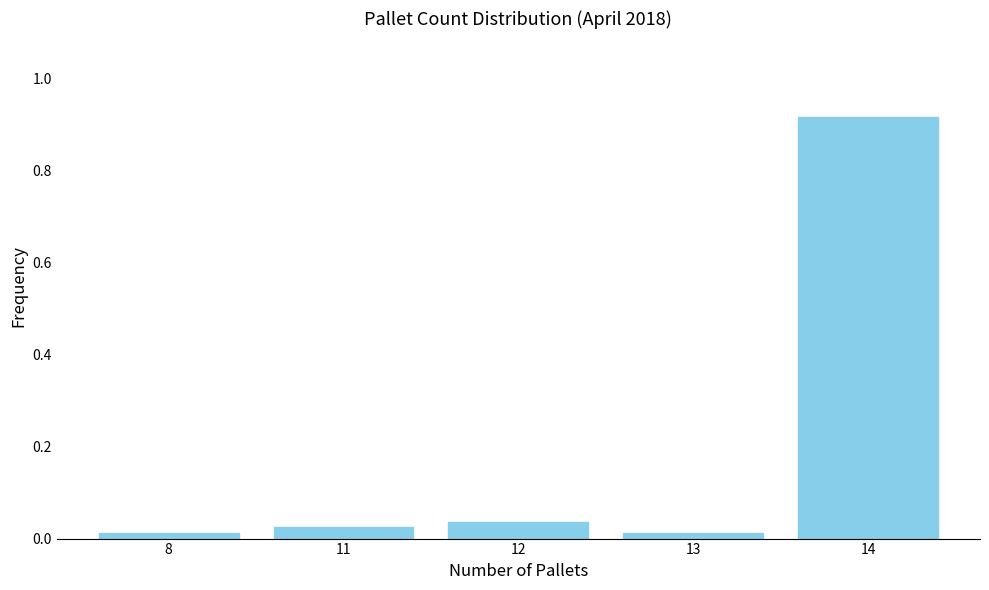

Which category has the highest value across all series?

14